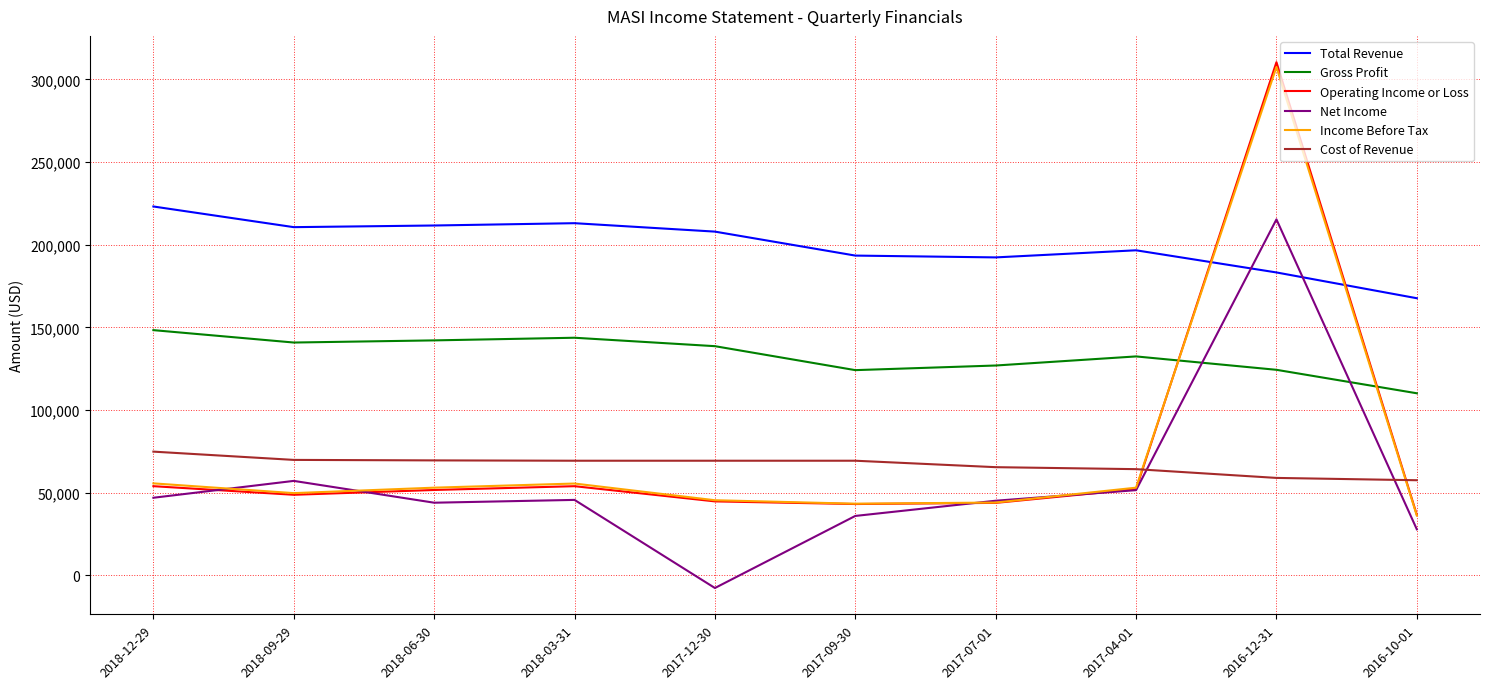

How many intersections are there between Cost of Revenue and Net Income?

2